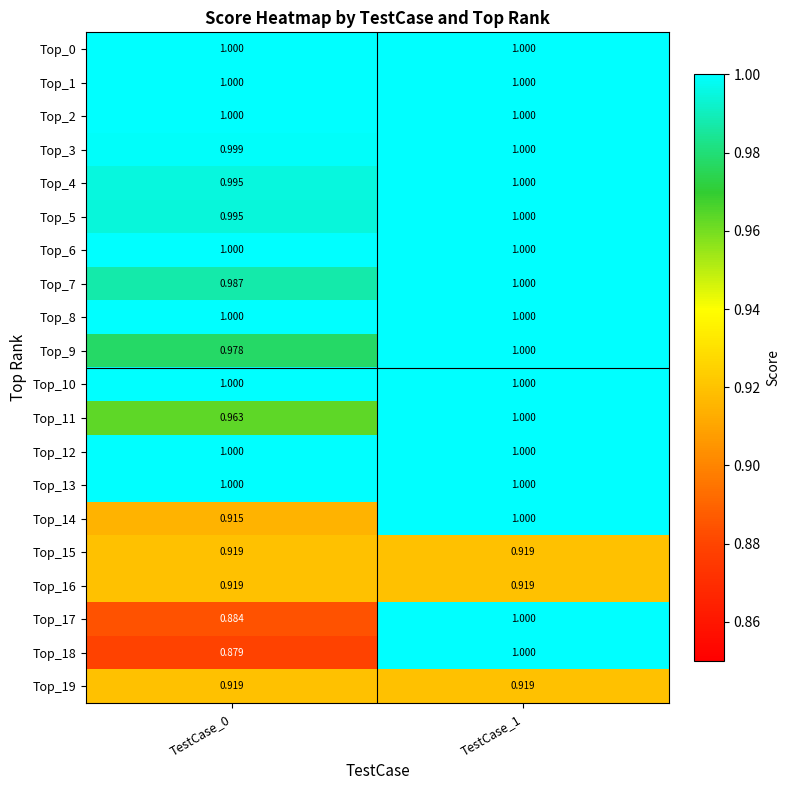

At TestCase_0, list the series in order from largest to smallest.

Top_0, Top_6, Top_8, Top_10, Top_12, Top_13, Top_1, Top_2, Top_3, Top_4, Top_5, Top_7, Top_9, Top_11, Top_15, Top_16, Top_19, Top_14, Top_17, Top_18